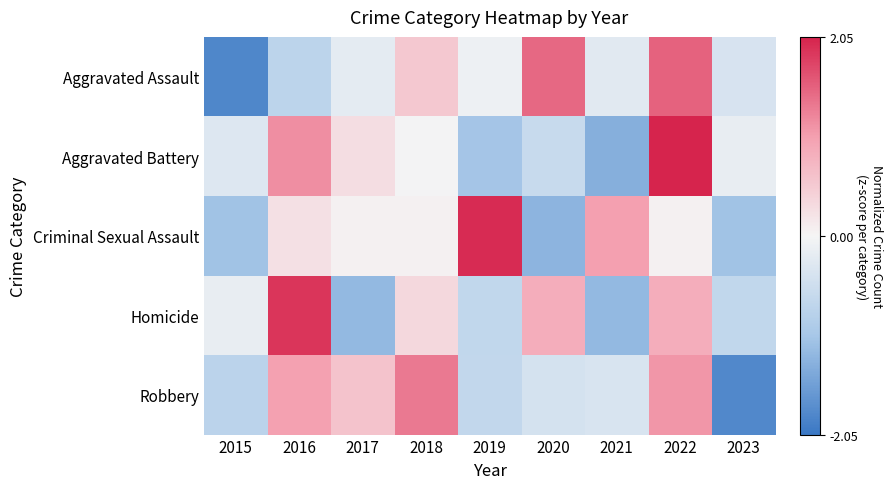

What is the smallest value displayed?

-1.8